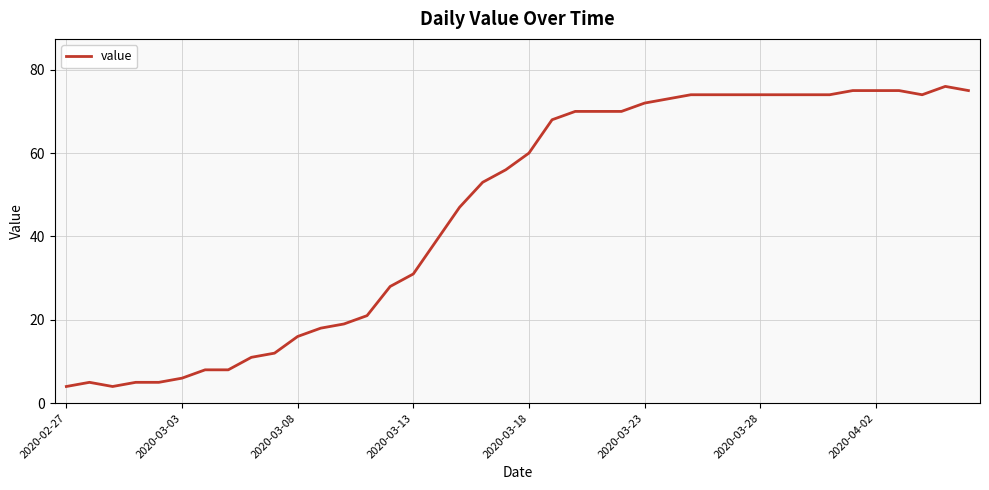

What is the maximum value shown in the chart?

76